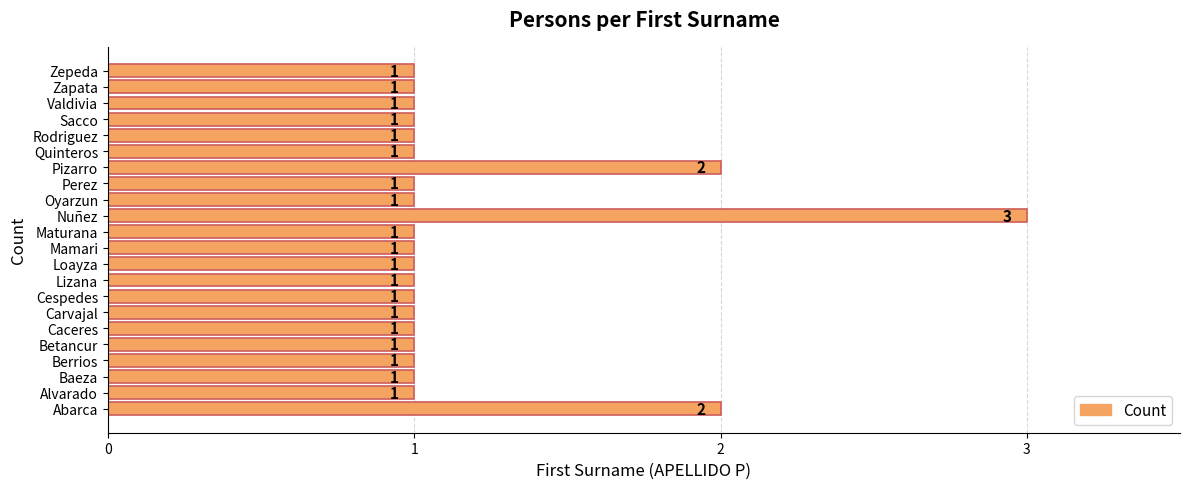

How many categories are shown in the chart?

22